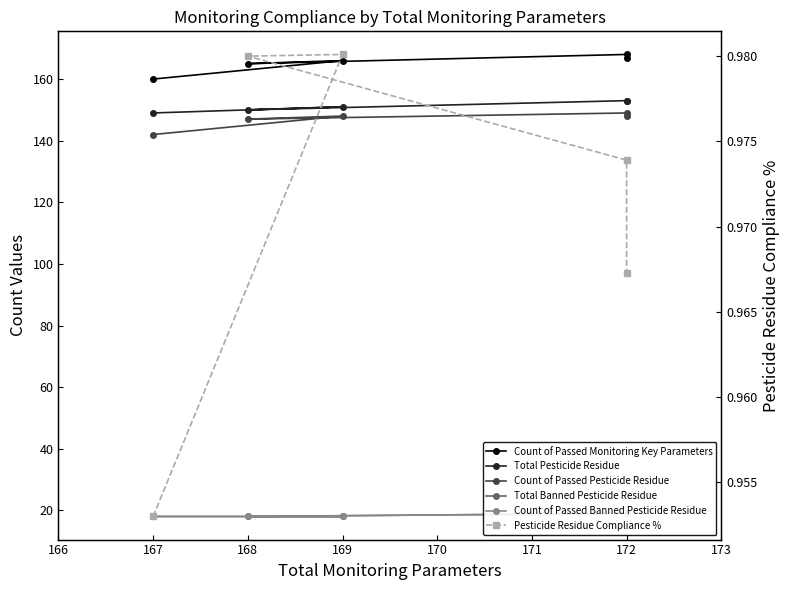

What is the lowest value of the Count of Passed Monitoring Key Parameters series?

160.0